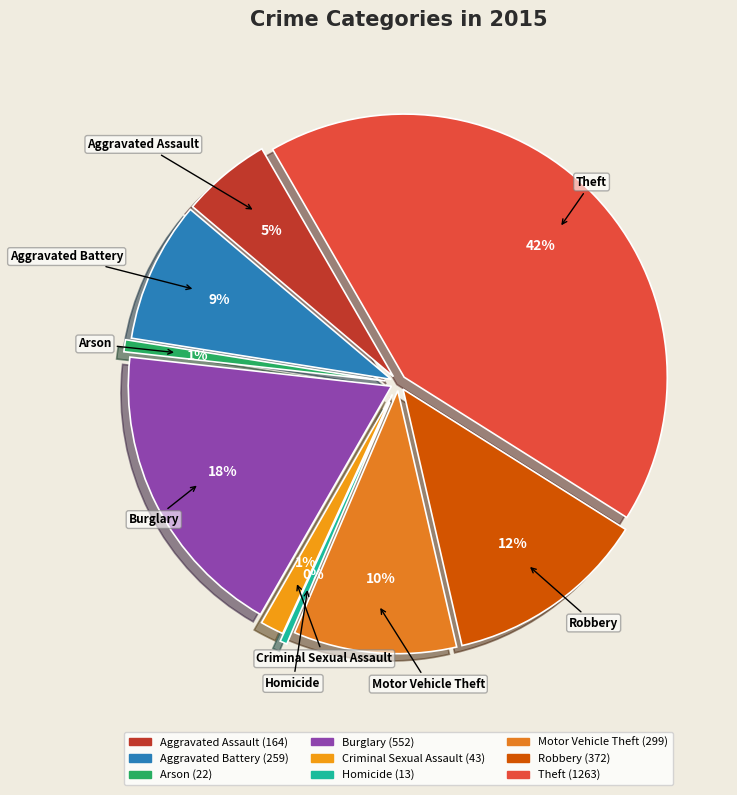

Count the number of slices in the pie.

9